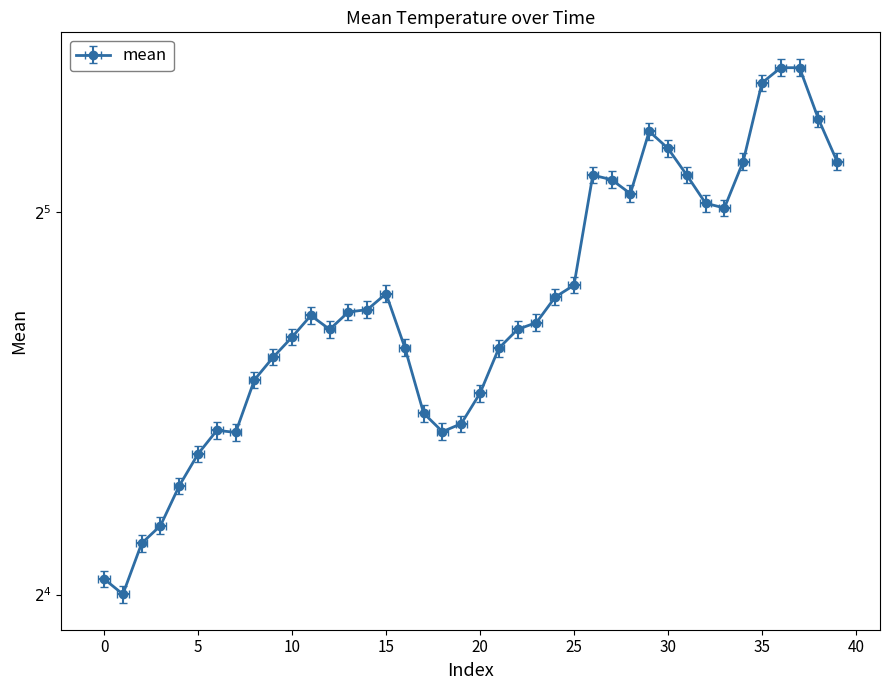

What is the smallest value displayed?

16.0